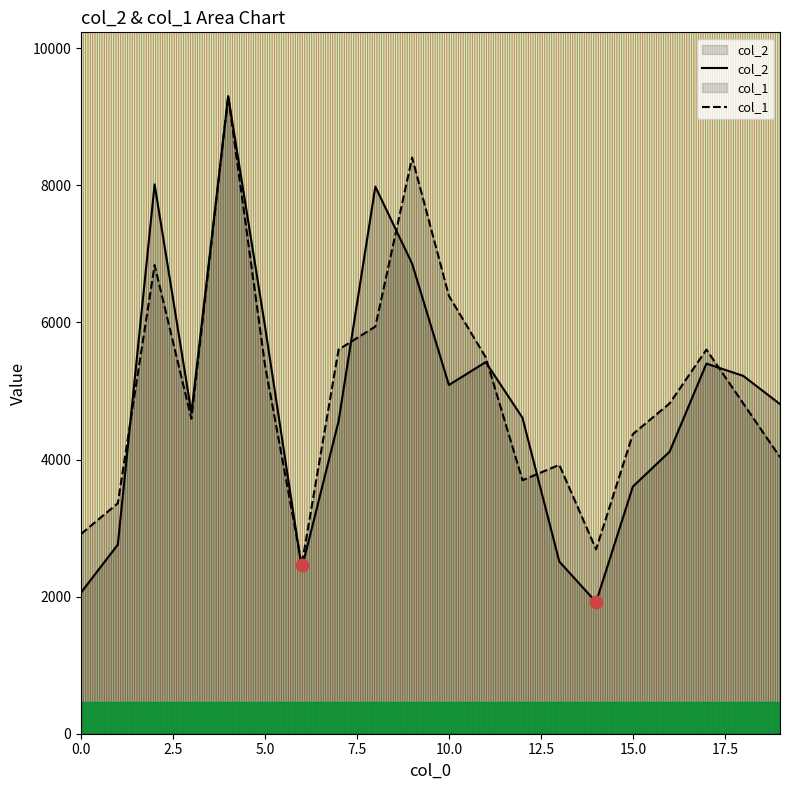

At which category is the sum across all series the highest?

4